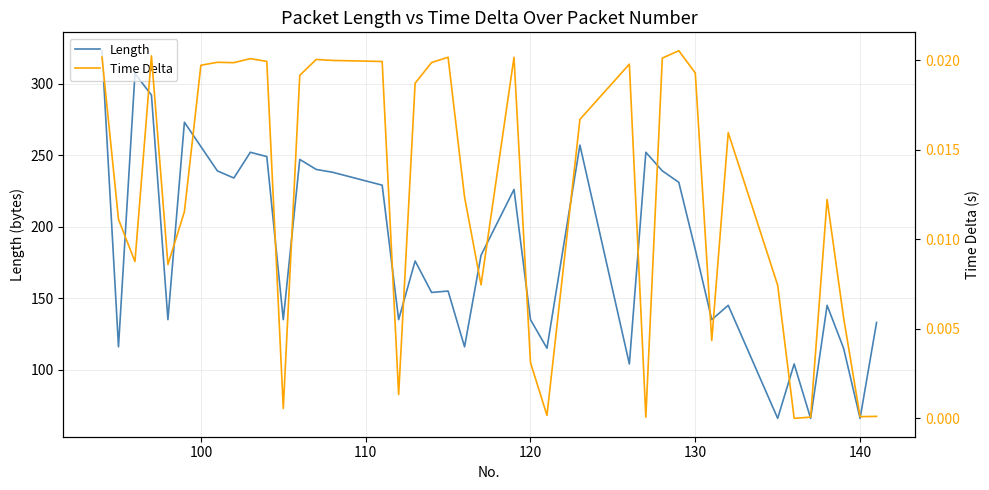

What is the sum of all Length values?

7399